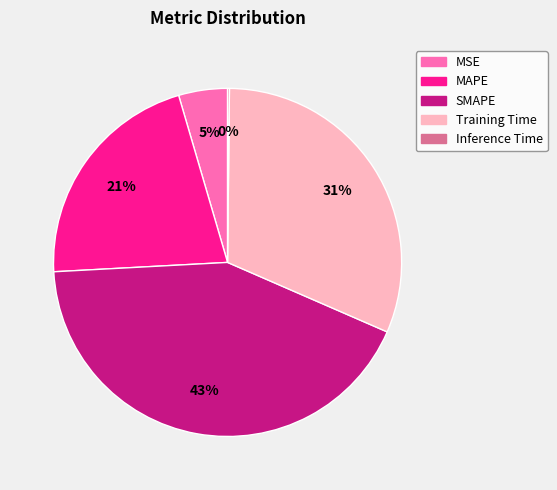

Is the sum of MSE and Training Time greater than half?

No